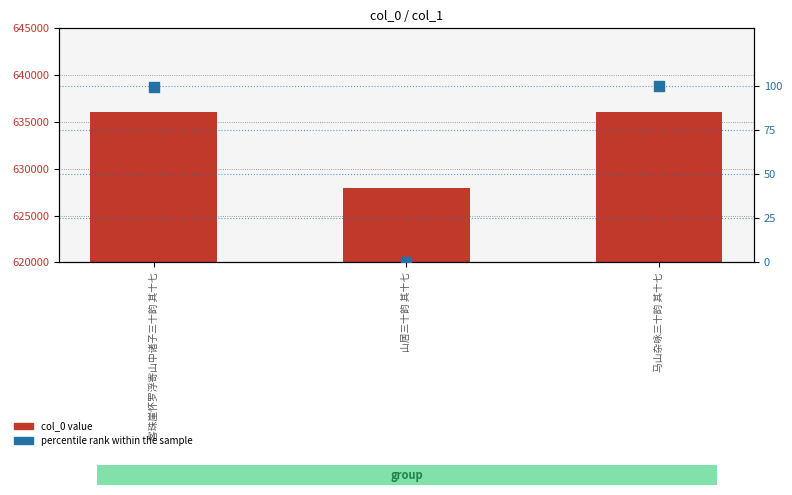

What is the total value across all series at 山居三十韵 其十七?

627905.0